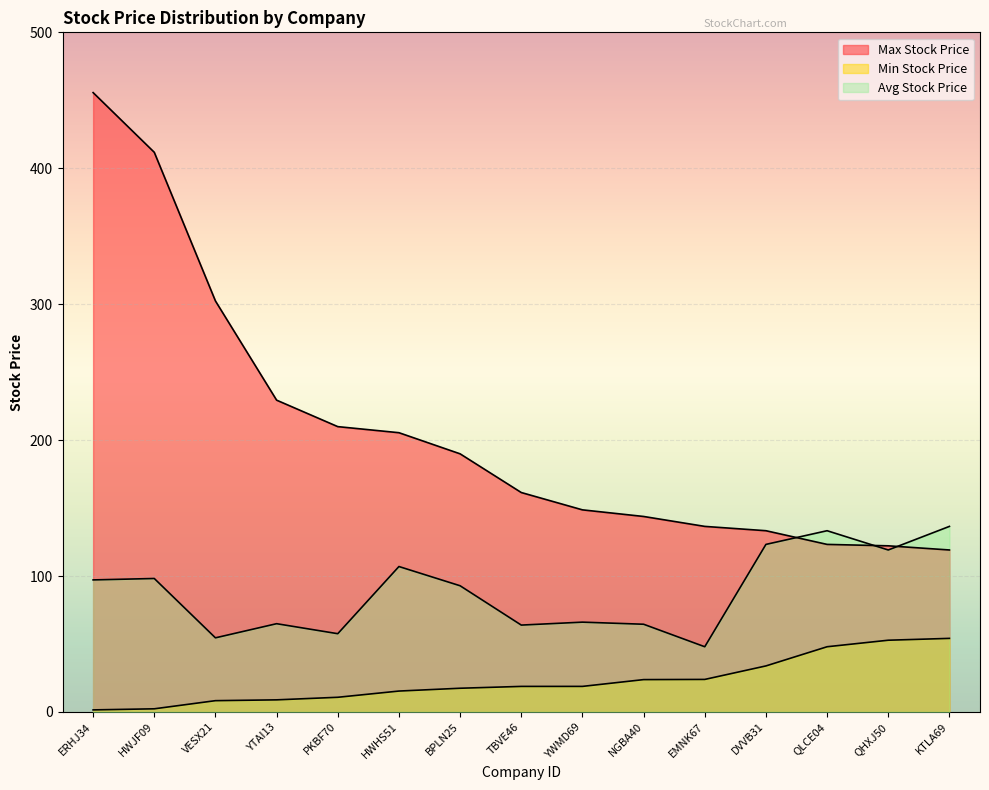

At which label is Max Stock Price closest to 287?

VESX21